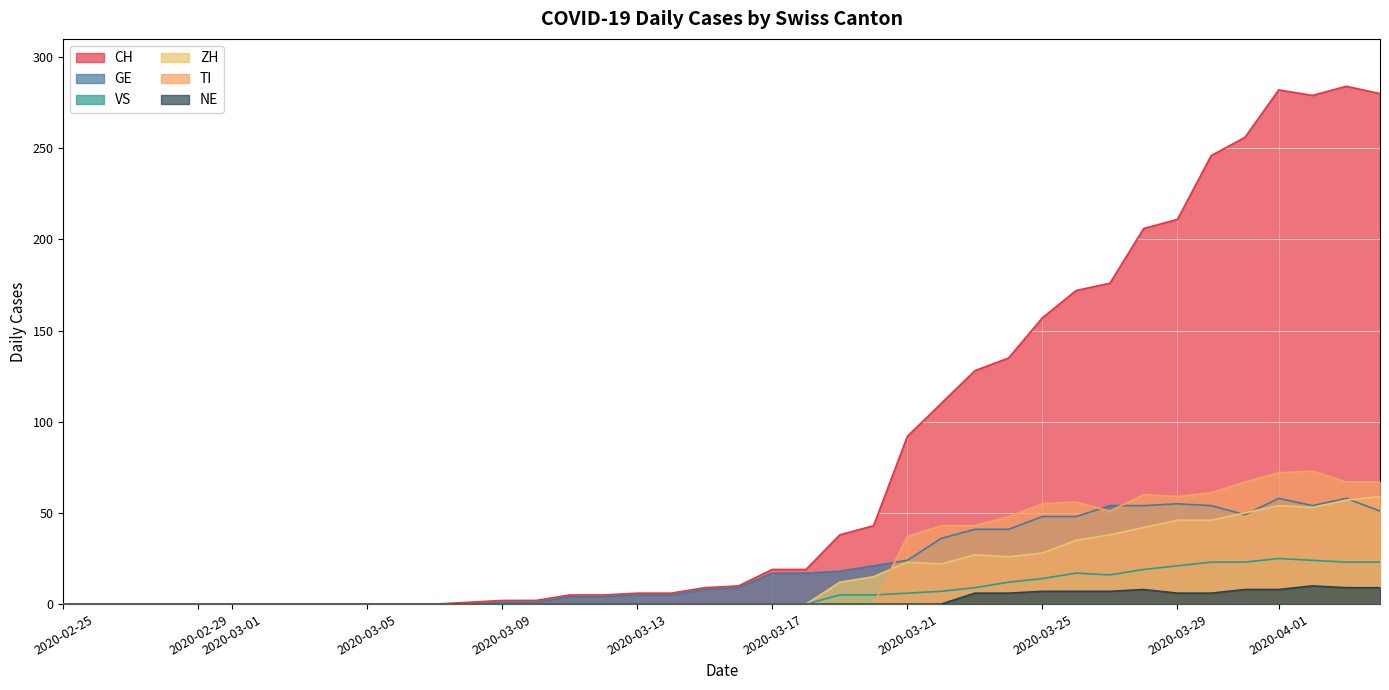

What position from the right is 2020-02-26?

39